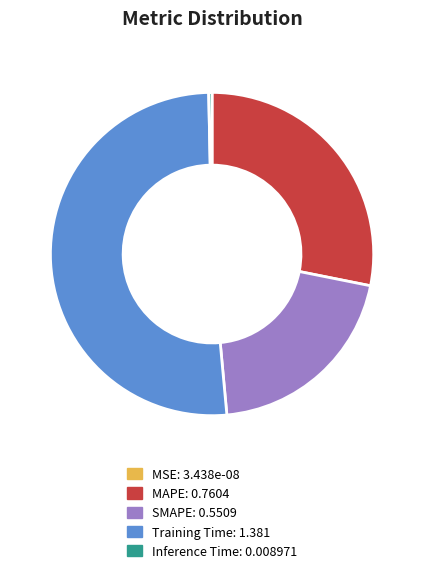

Is it true that Training Time is 57% of the pie?

False